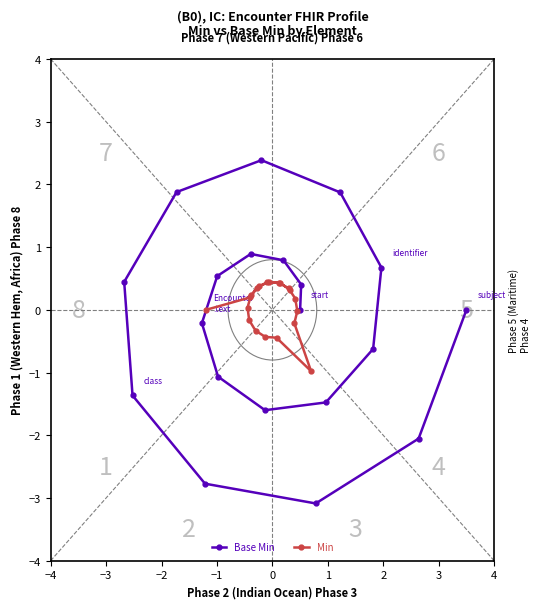

What is the lowest value of the Base Min series?

-3.1